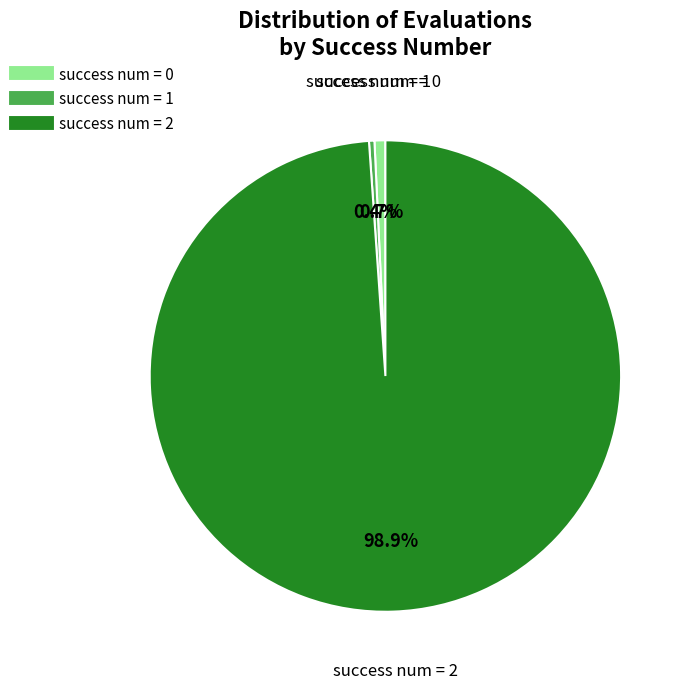

Does any single category account for the majority?

Yes